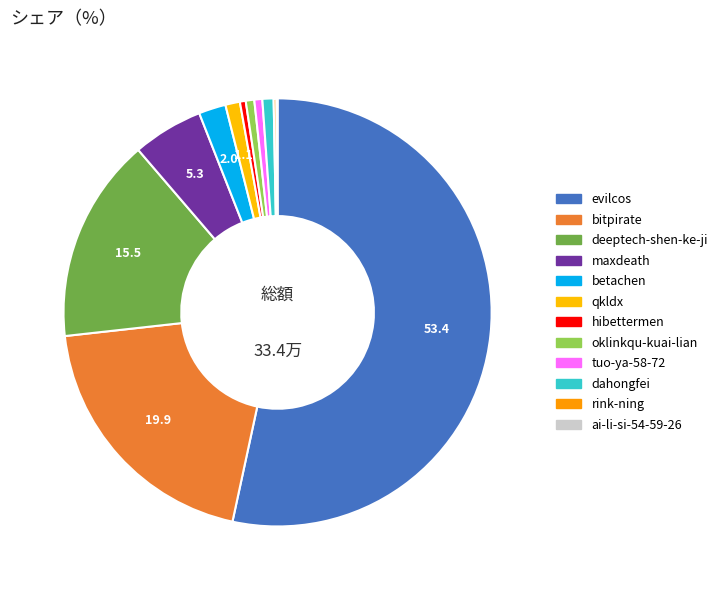

Is there any slice that represents more than half of the pie?

Yes